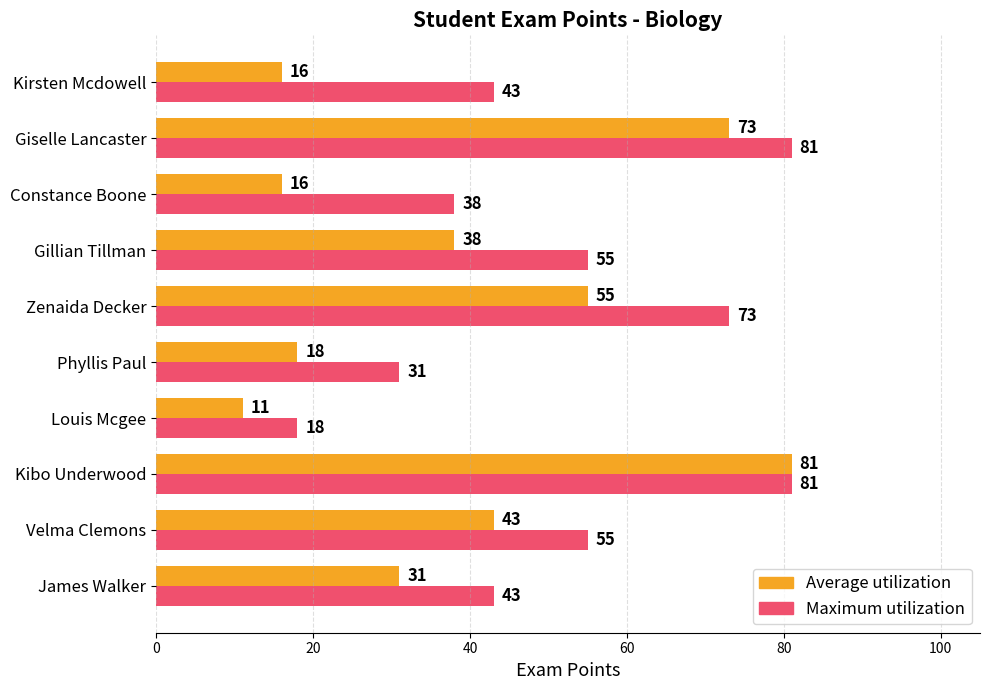

The Average utilization series shows 26 at Constance Boone. True or false?

False